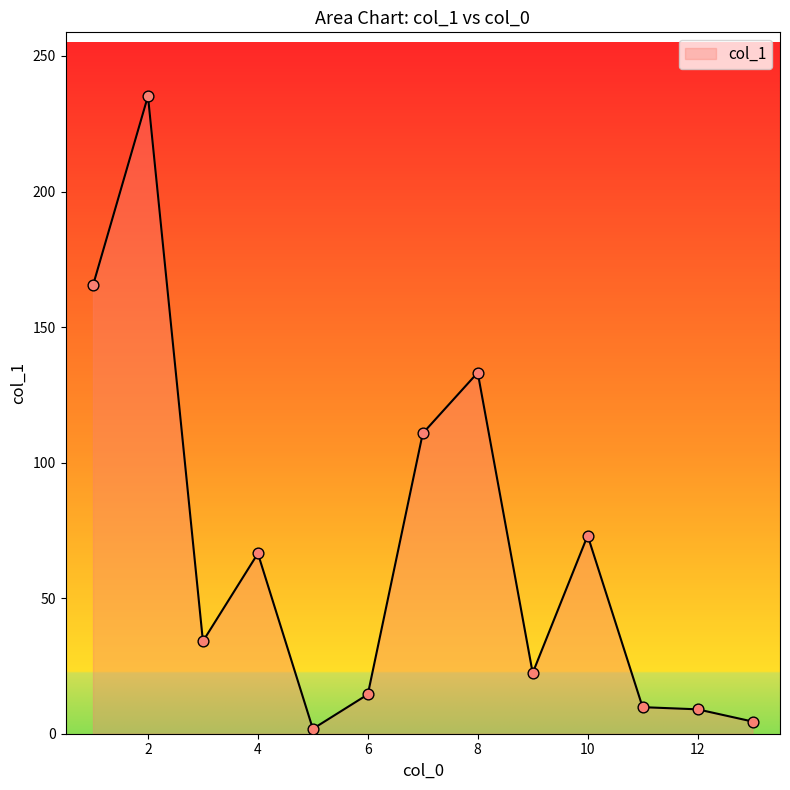

What is the difference between the maximum and minimum values?

233.4